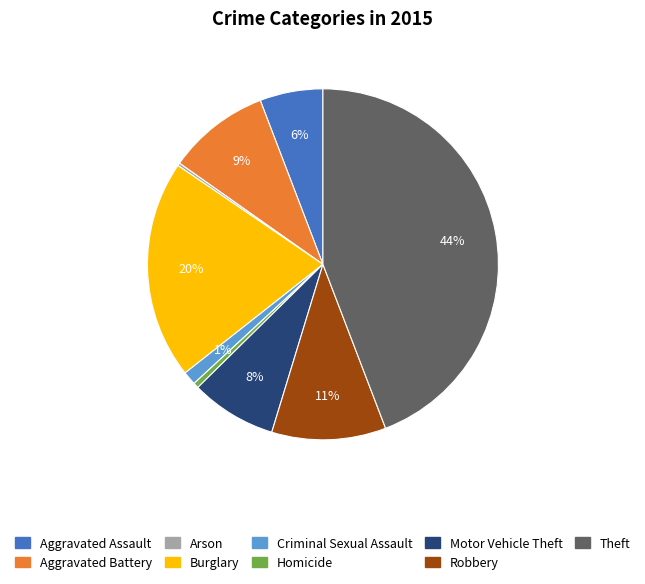

What percentage is the Homicide slice, to the nearest percent?

1%